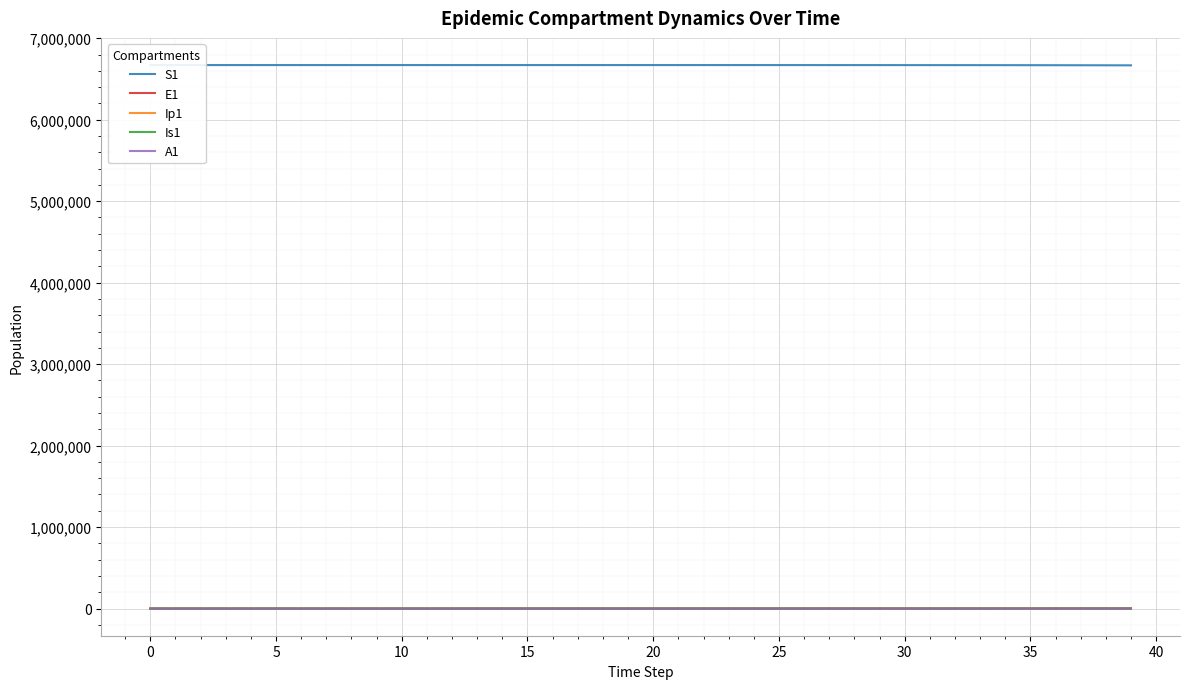

The value of S1 at 14 is 6671065.0. True or false?

True